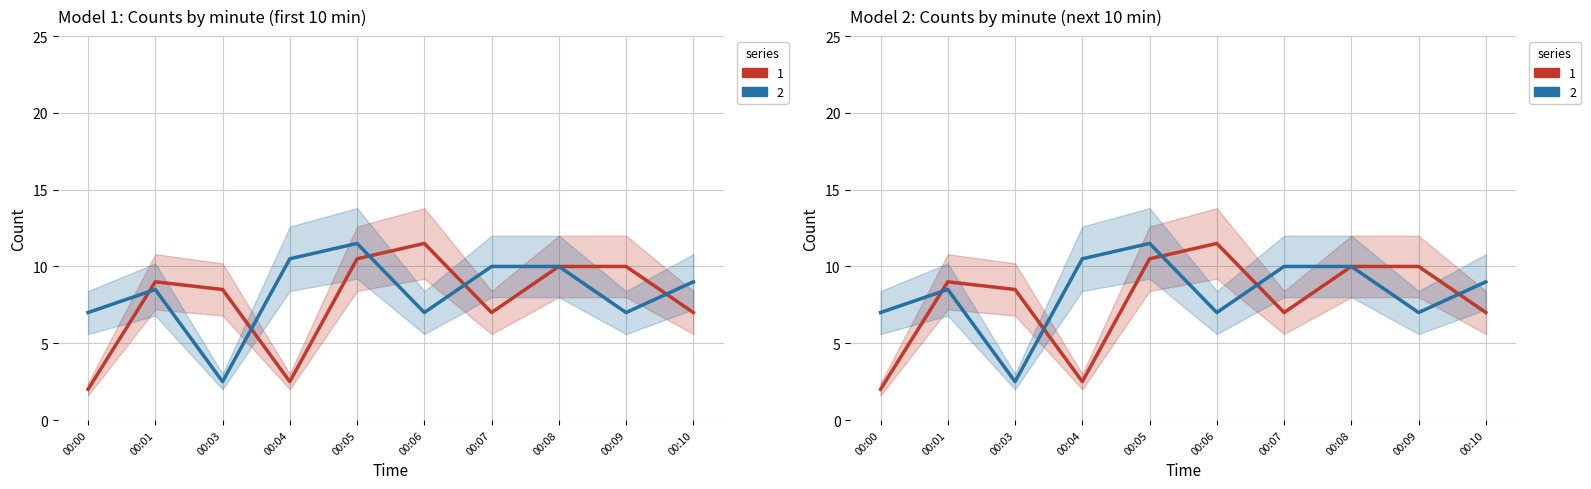

Is the value of Series 2 at 00:08 greater than the value of Series 1 at 00:04?

Yes